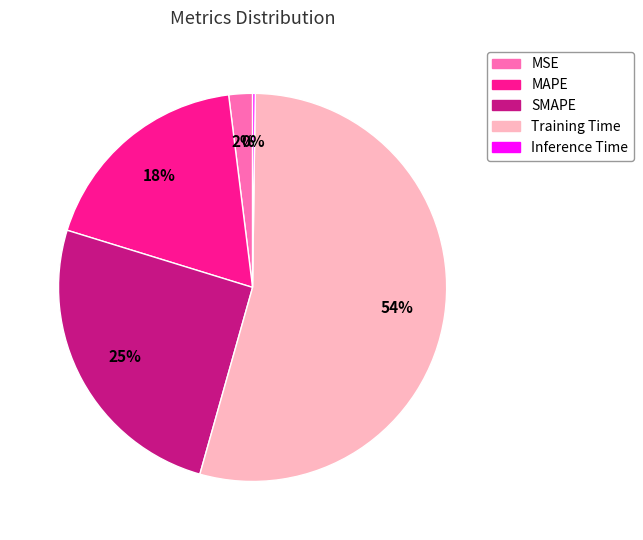

True or false: MSE accounts for 2% of the total.

True